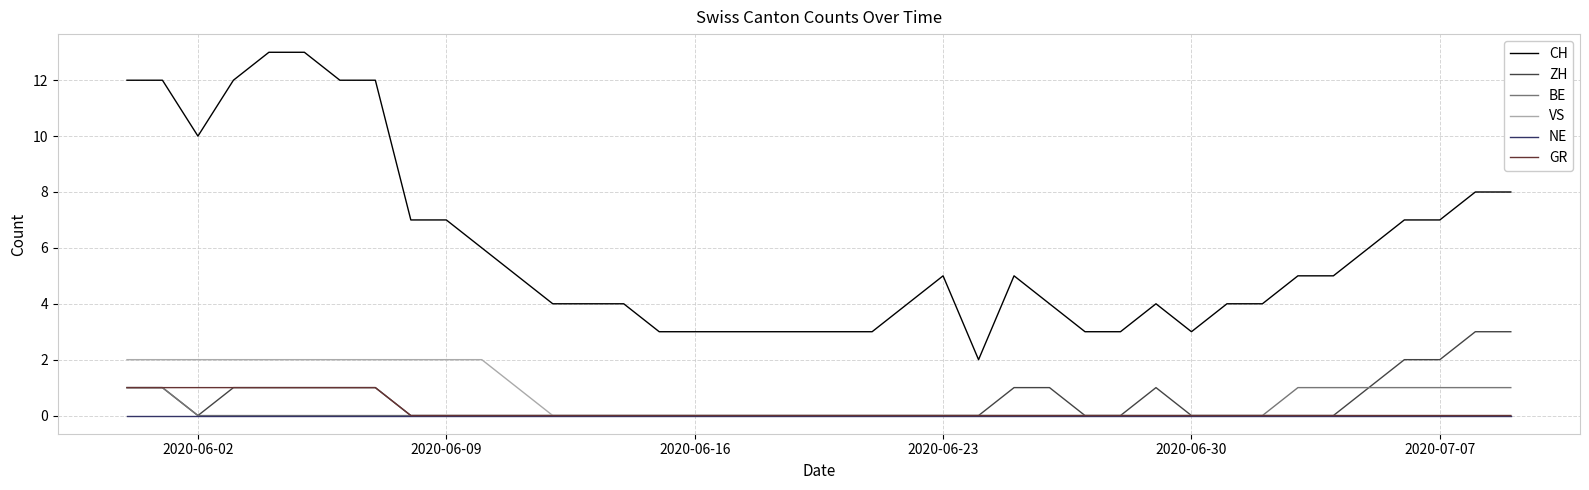

Does the chart display data point markers on the line(s)?

No